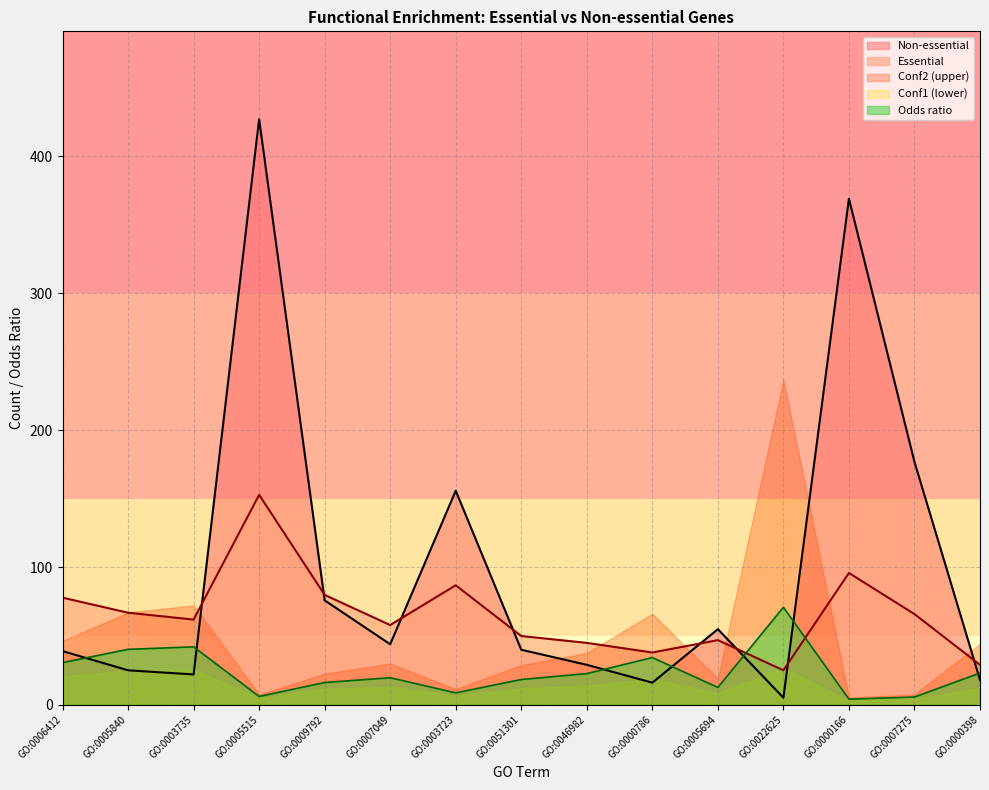

At which category does Odds ratio reach its first local peak?

GO:0003735